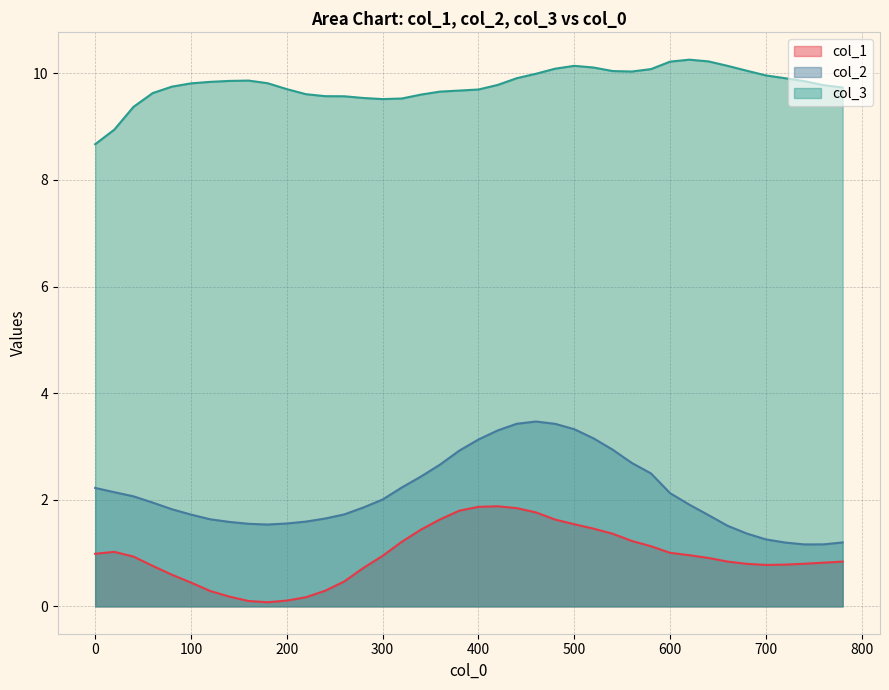

How many lines are shown in the chart?

3